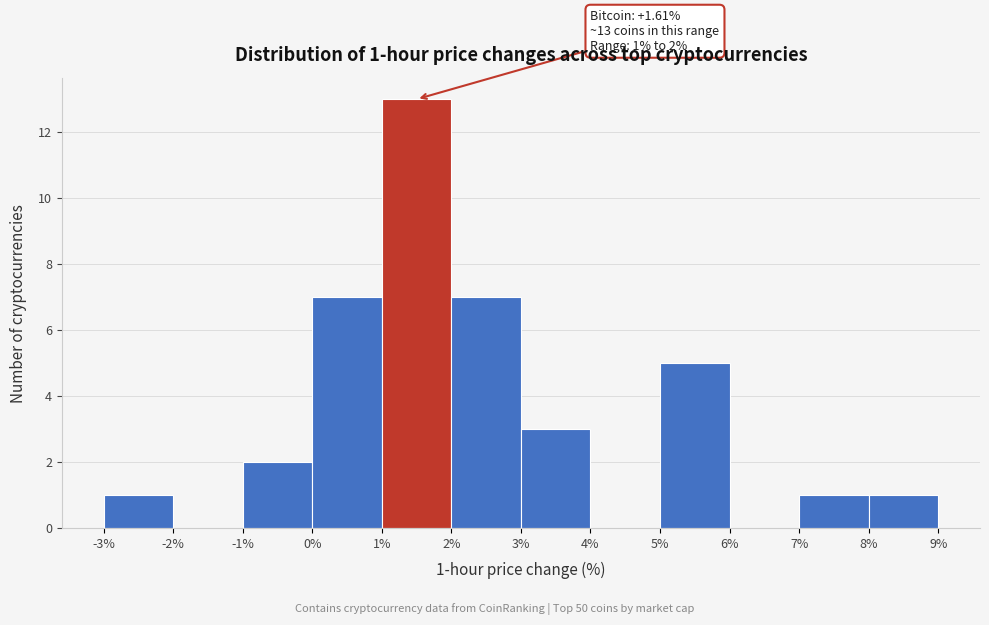

Which range on the x-axis has the tallest bar?

1% to 2%